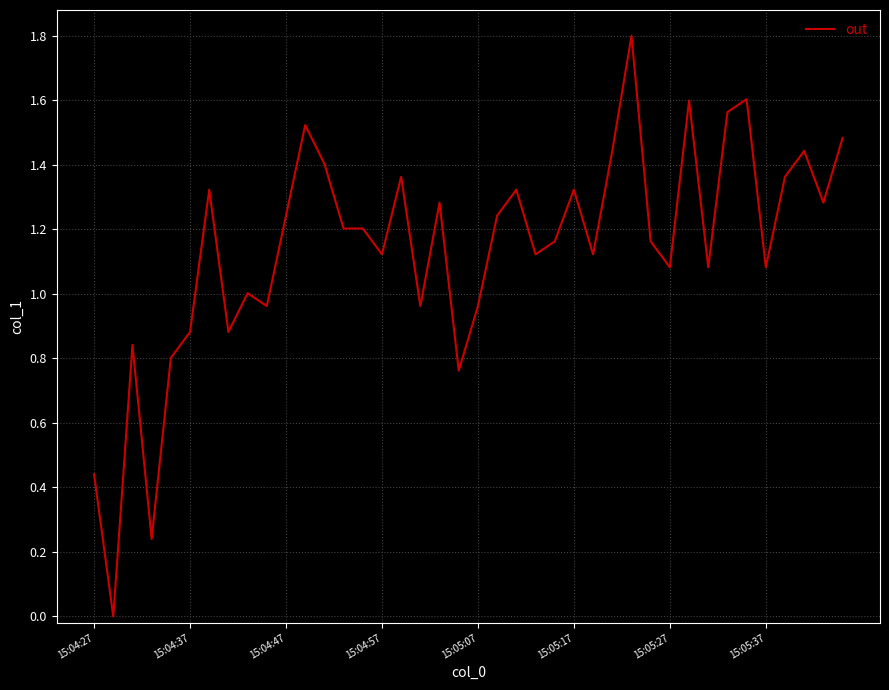

What is the greatest value displayed?

1.8